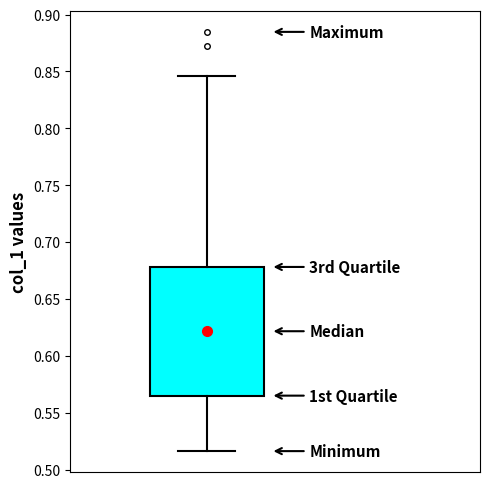

Where does the lower whisker of the box end on the y-axis? The values are not printed on the chart, so give them approximately, as read against the axis.

0.515